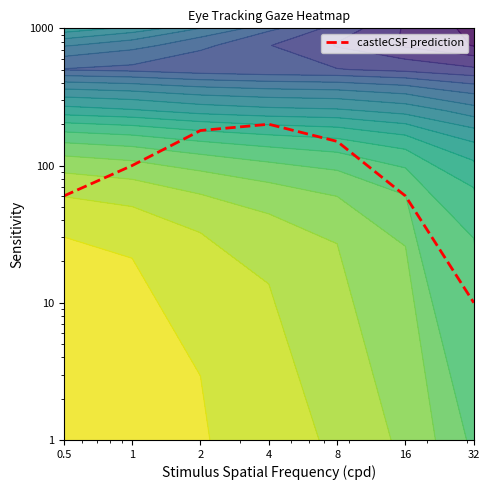

Reading left to right, what are all the values shown in this chart?

0.5=60	1=100	2=180	4=200	8=150	16=60	32=10